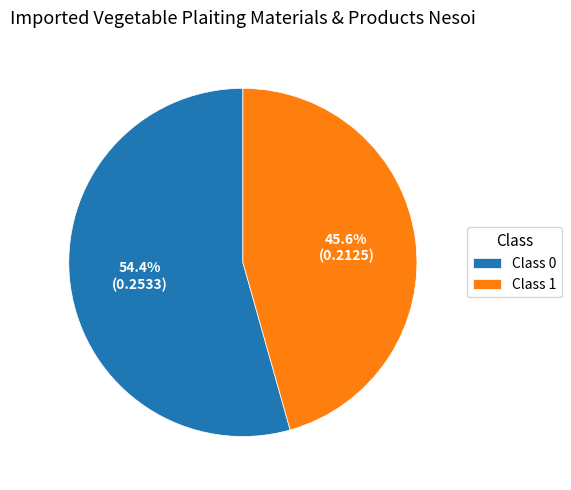

What percentage is NOT represented by Class 0?

45.6%